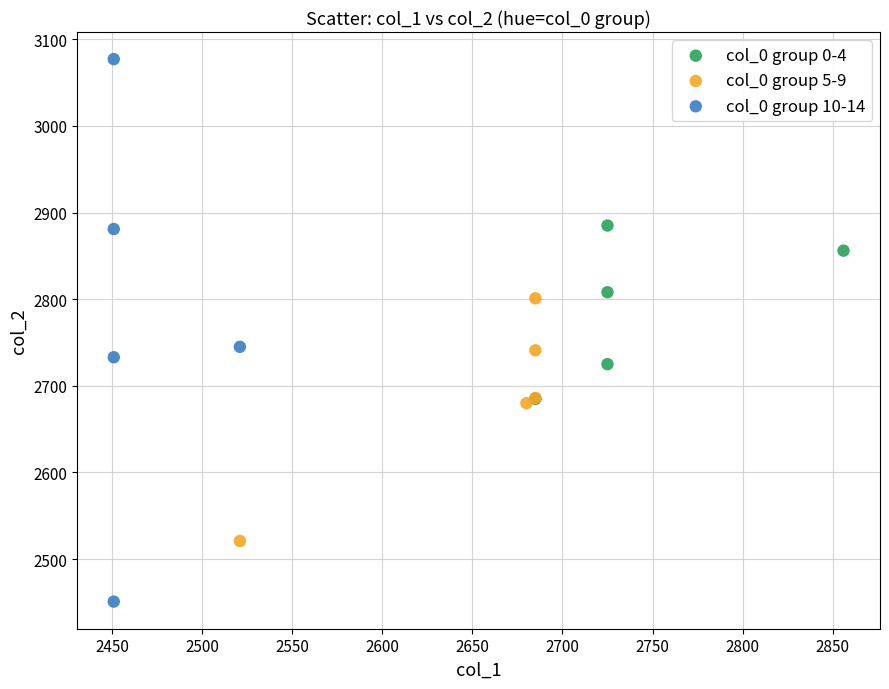

Which series has the widest spread of Y values?

col_0 group 10-14